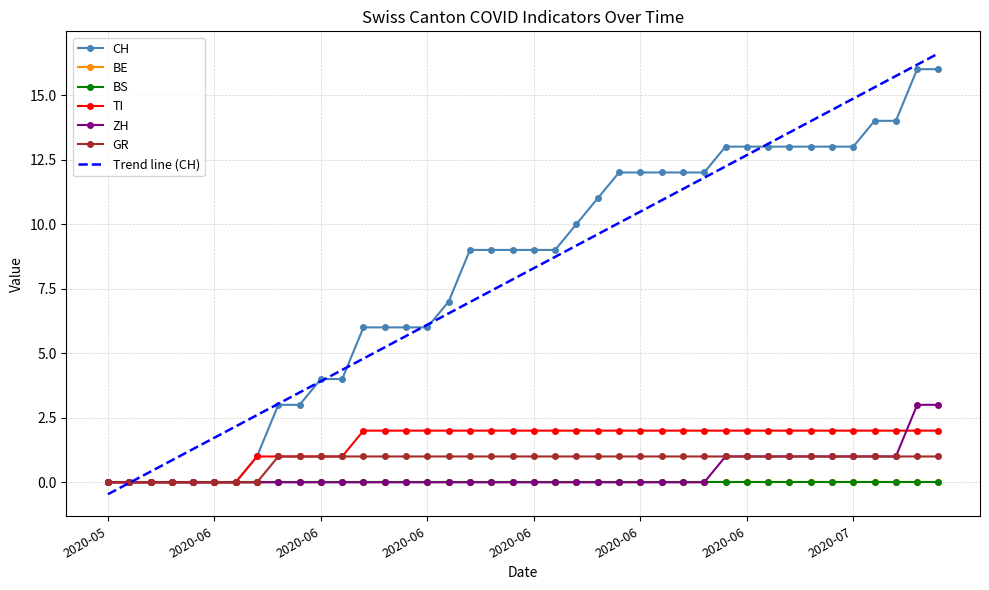

Between 2020-06-27 and 2020-07-03, which series saw the biggest shift?

CH